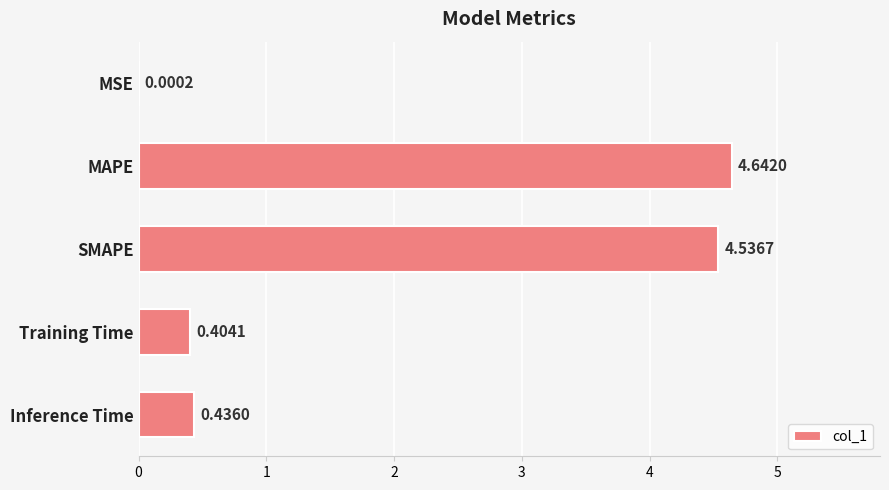

What is the sum of the values at Inference Time and Training Time?

0.8